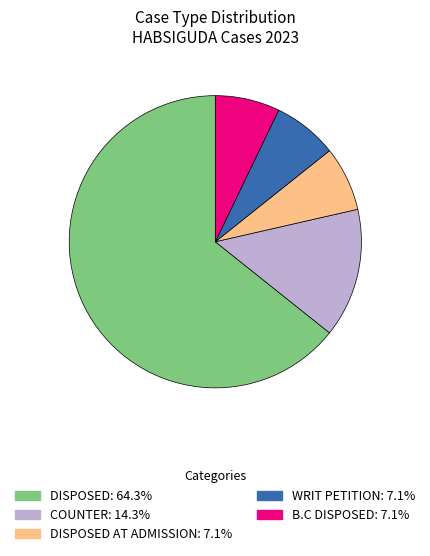

How many segments does this pie chart have?

5